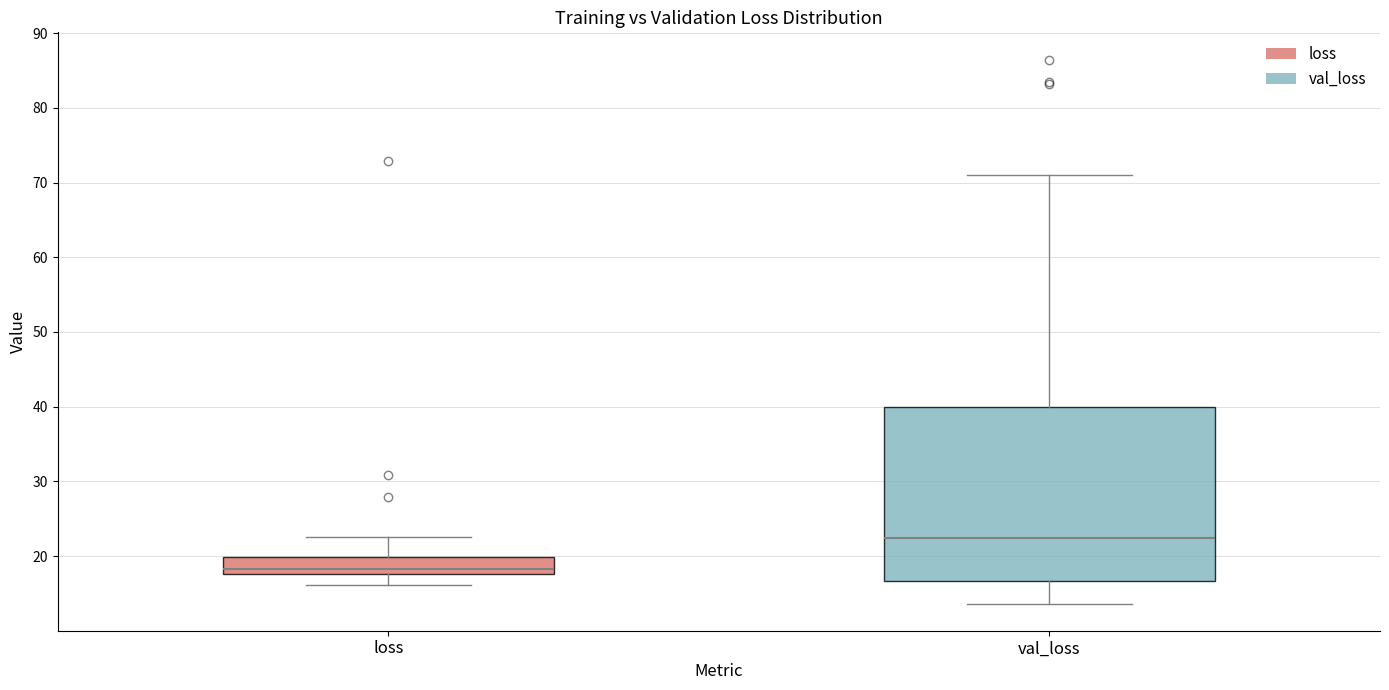

Reading left to right, transcribe this box plot: for each box, give where its median line is, the range the box spans, and where its two whiskers end, as read against the y-axis. The values are not printed on the chart, so give them approximately, as read against the axis.

loss: median 18 (just above the box's lower edge), box 18 to 20, whiskers 16 to 23
val_loss: median 22, box 17 to 40, whiskers 14 to 71